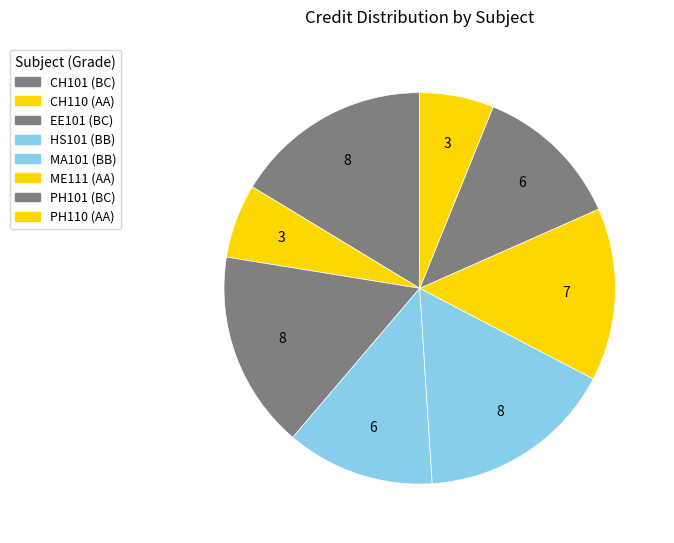

What is the ratio of the value at CH110 to the value at HS101?

0.5